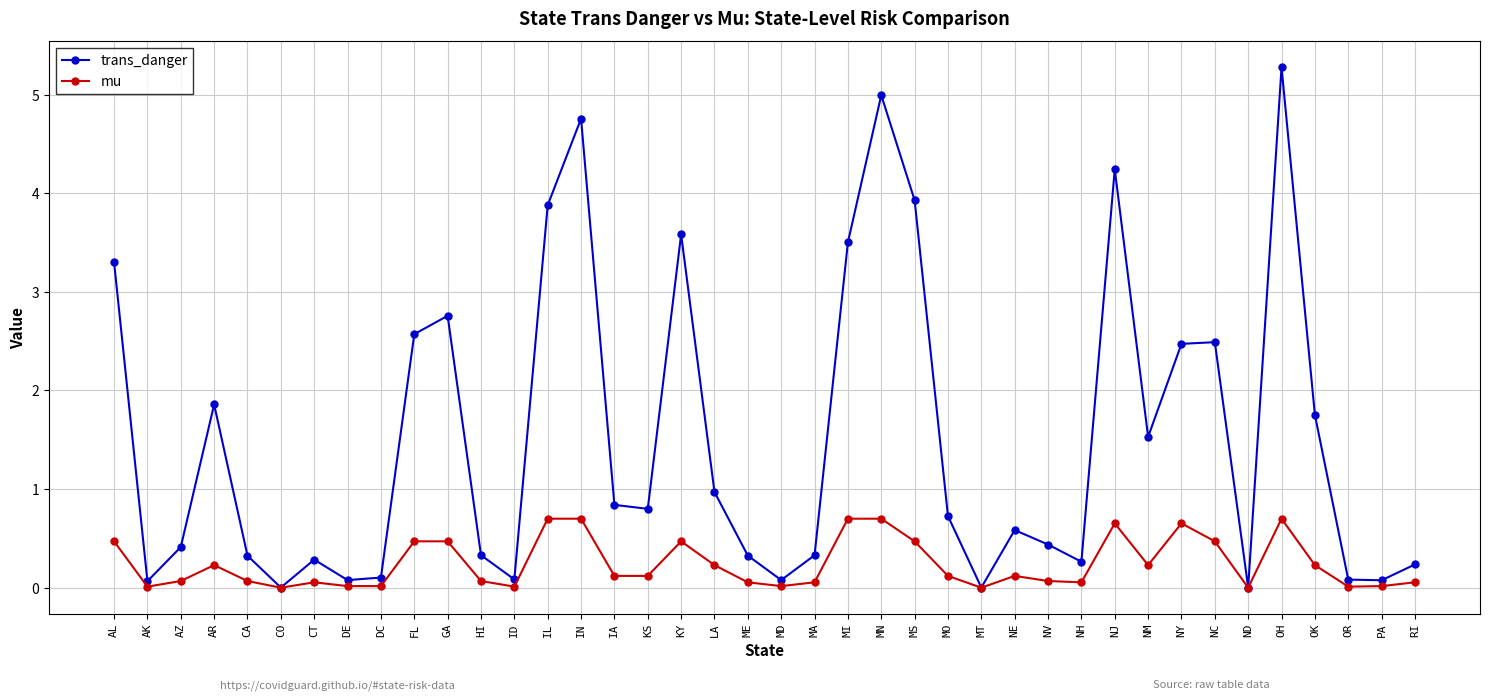

What is the spread (max minus min) of values at ME?

0.3